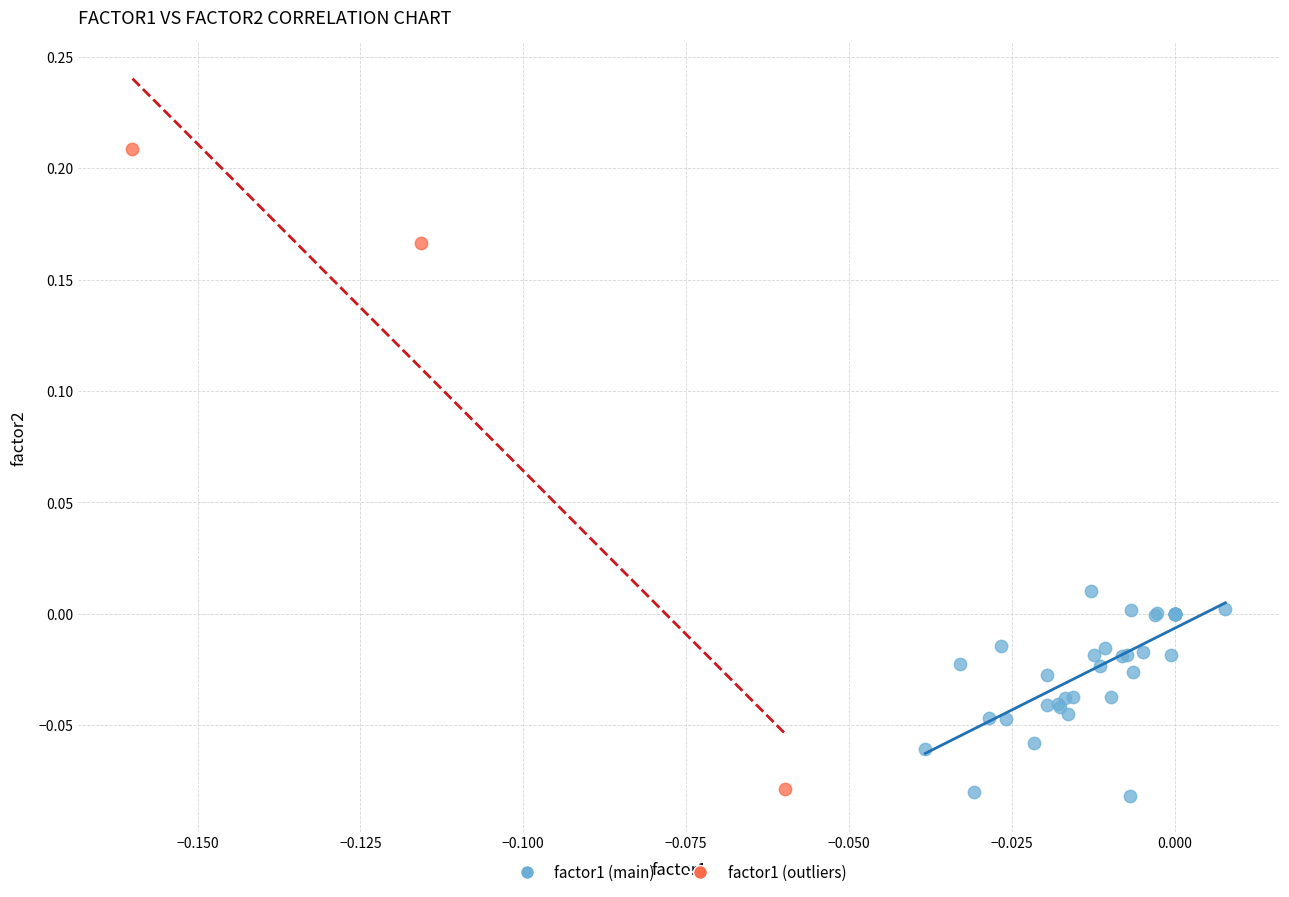

Which series reaches the maximum Y coordinate?

factor1 (outliers)